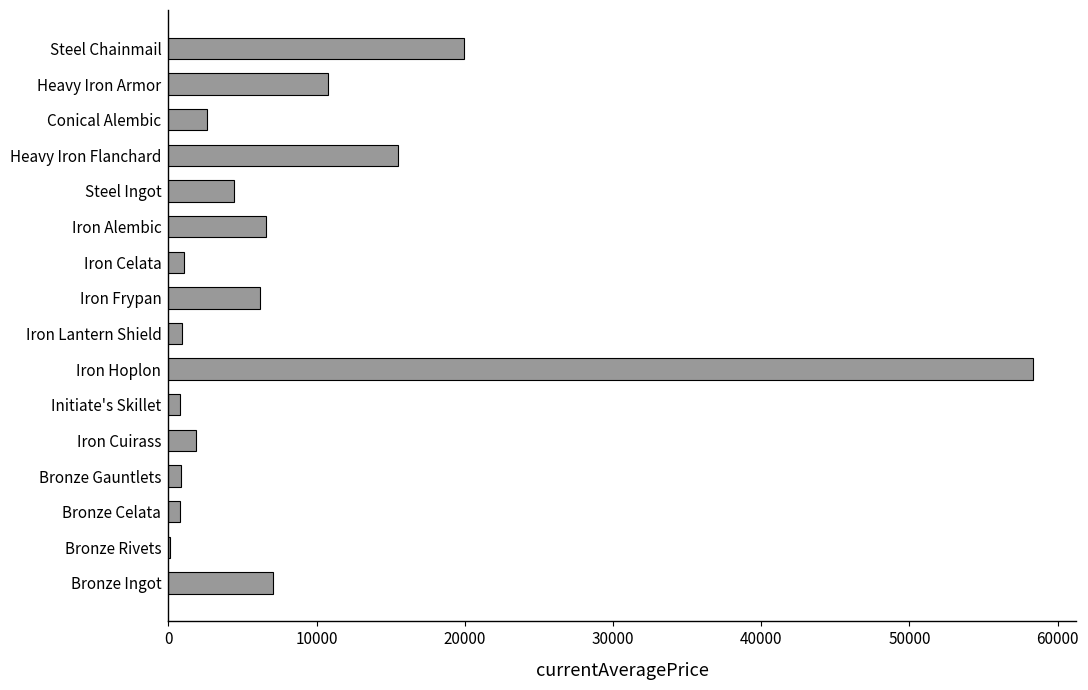

What value does the data have at Iron Frypan?

6195.5